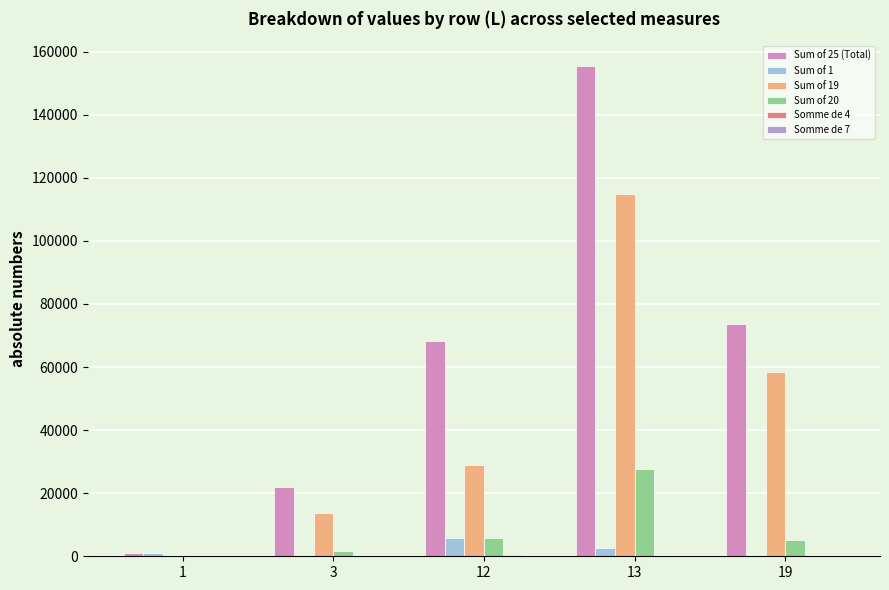

Which series changed the most between 3 and 13?

Sum of 25 (Total)